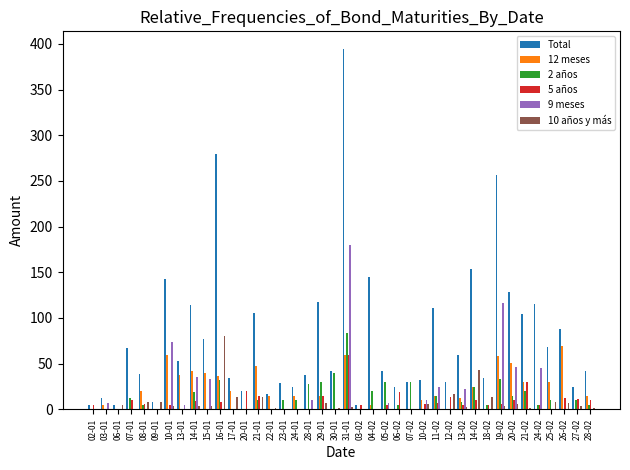

Between 03-02 and 04-02, which series saw the biggest shift?

Total